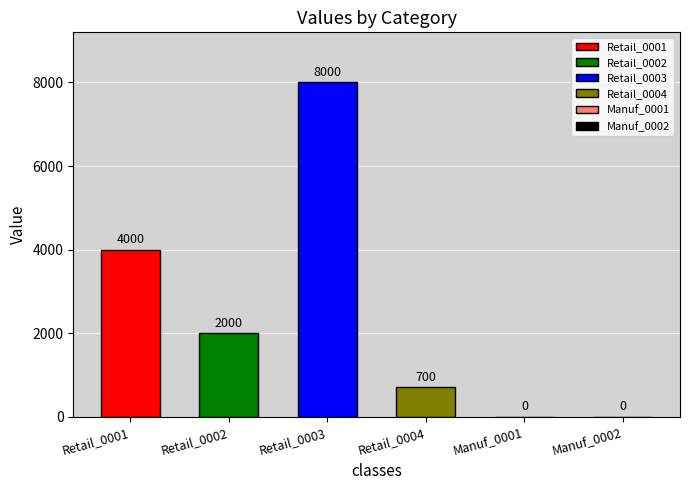

What is the greatest value displayed?

8000